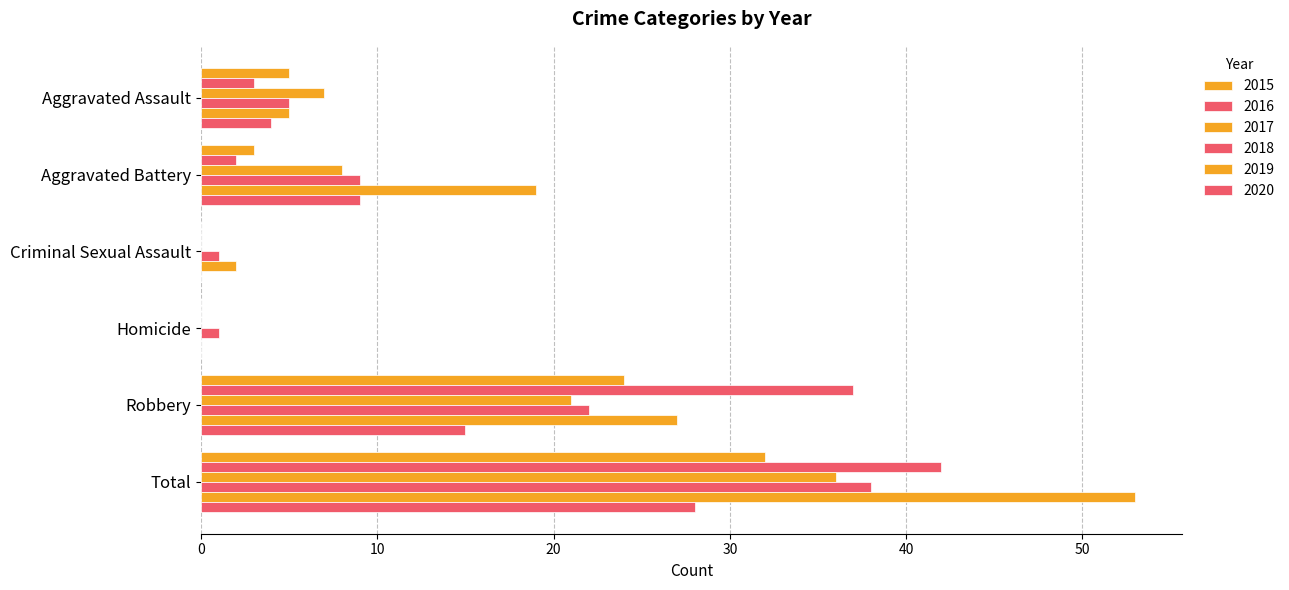

How many series are shown in this chart?

6